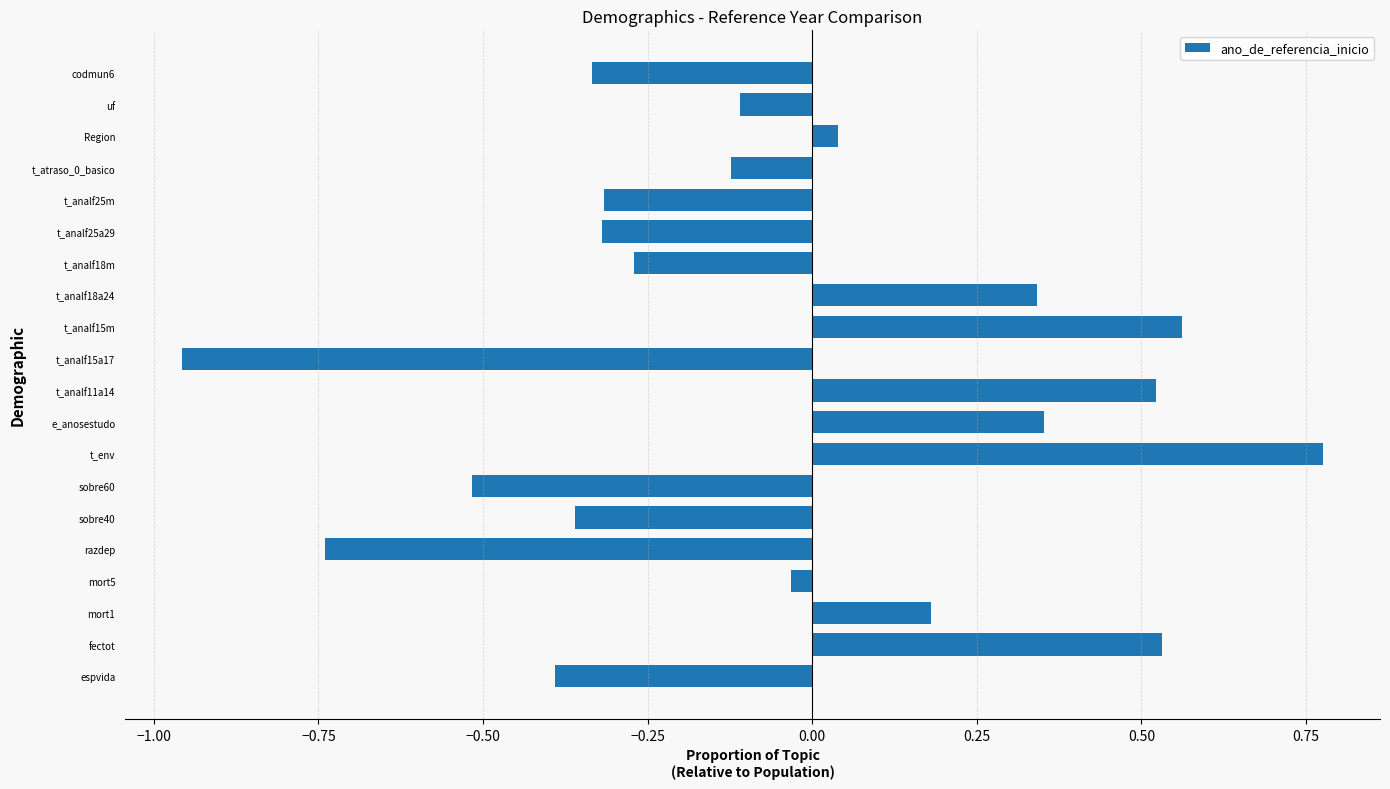

What is the change in value from t_env to t_analf25m?

-1.1